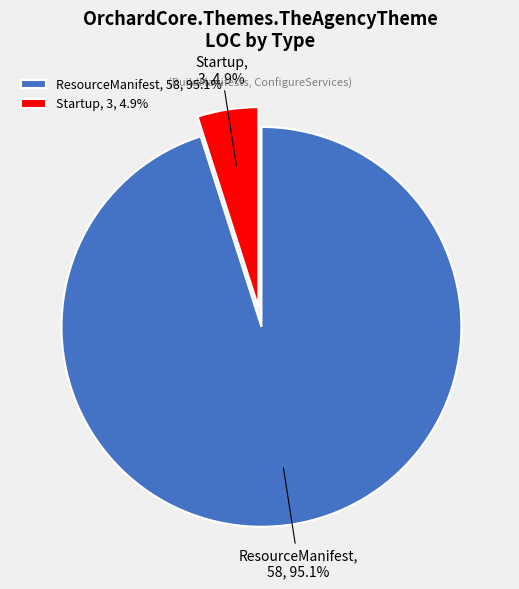

Which has a higher value, Startup or ResourceManifest?

ResourceManifest